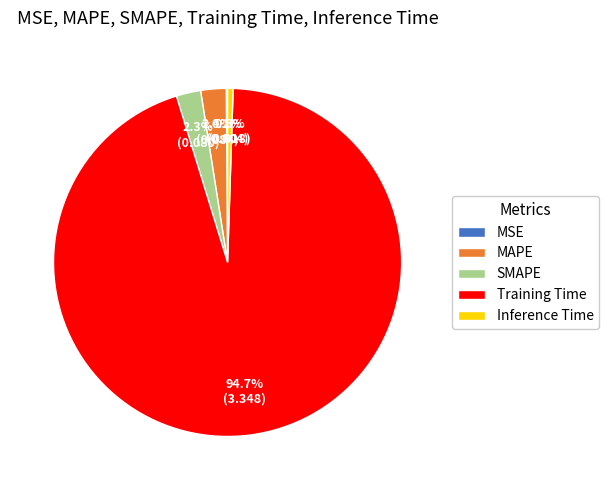

The SMAPE slice represents 2% of the pie. True or false?

True